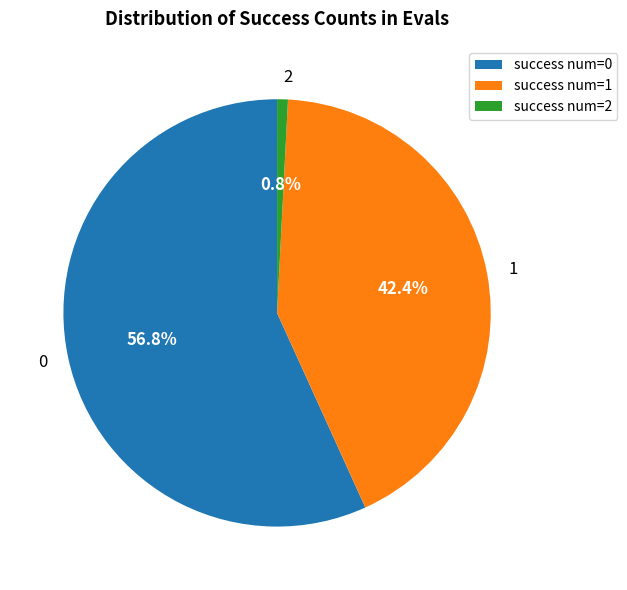

Combined, do 1 and 2 account for over 50%?

No